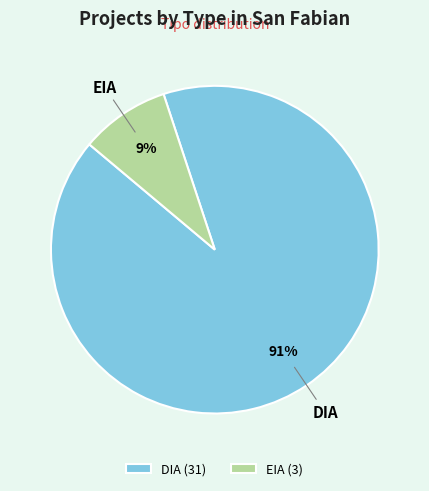

To the nearest percent, what is the average slice percentage?

50%